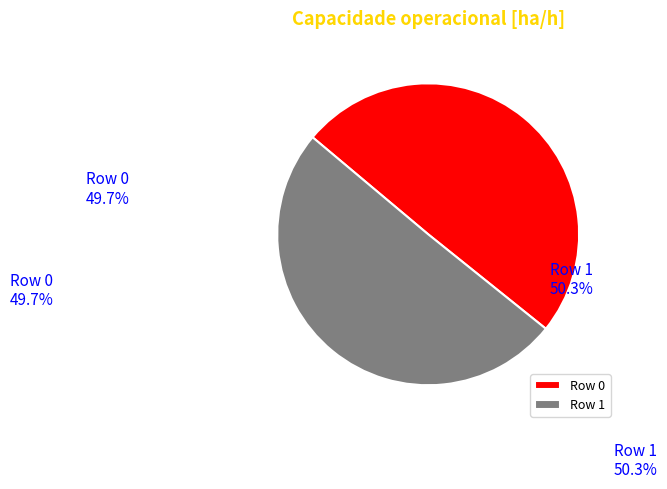

Is there any slice that represents more than half of the pie?

Yes